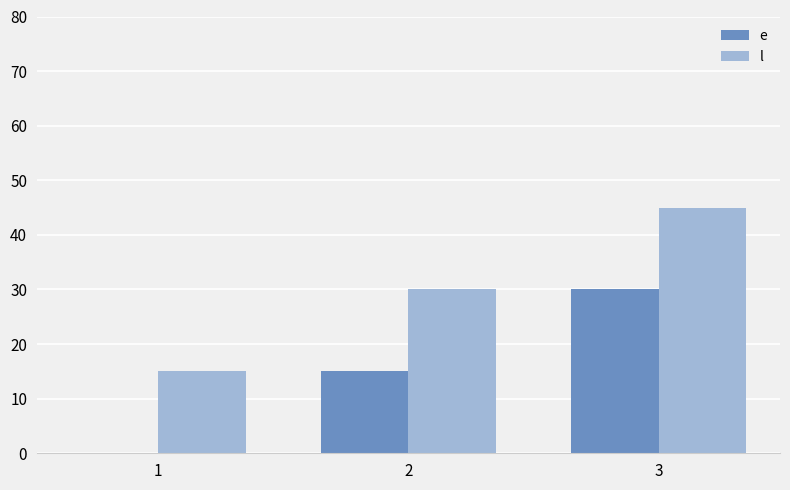

What is the difference between the e values at 2 and 3?

15